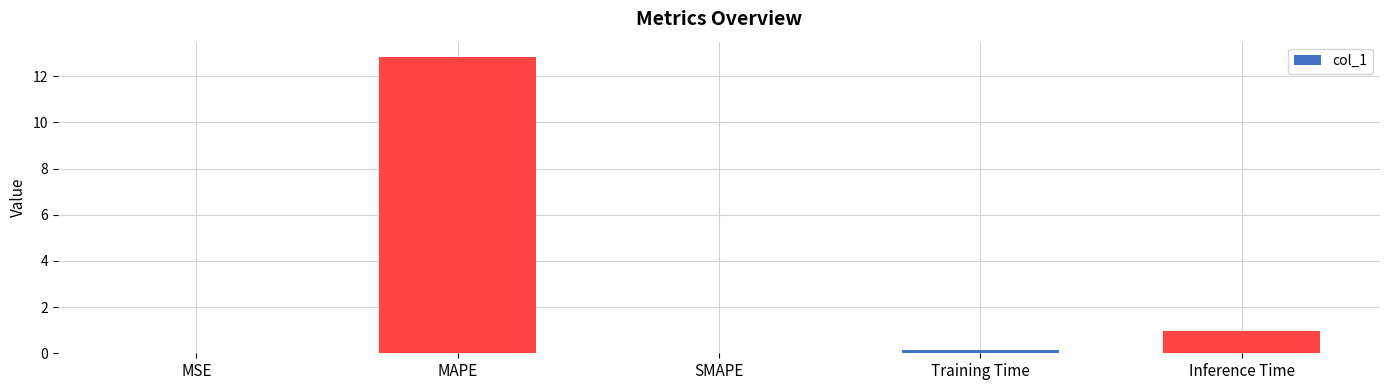

What is the sum of the values at MSE and Training Time?

0.1